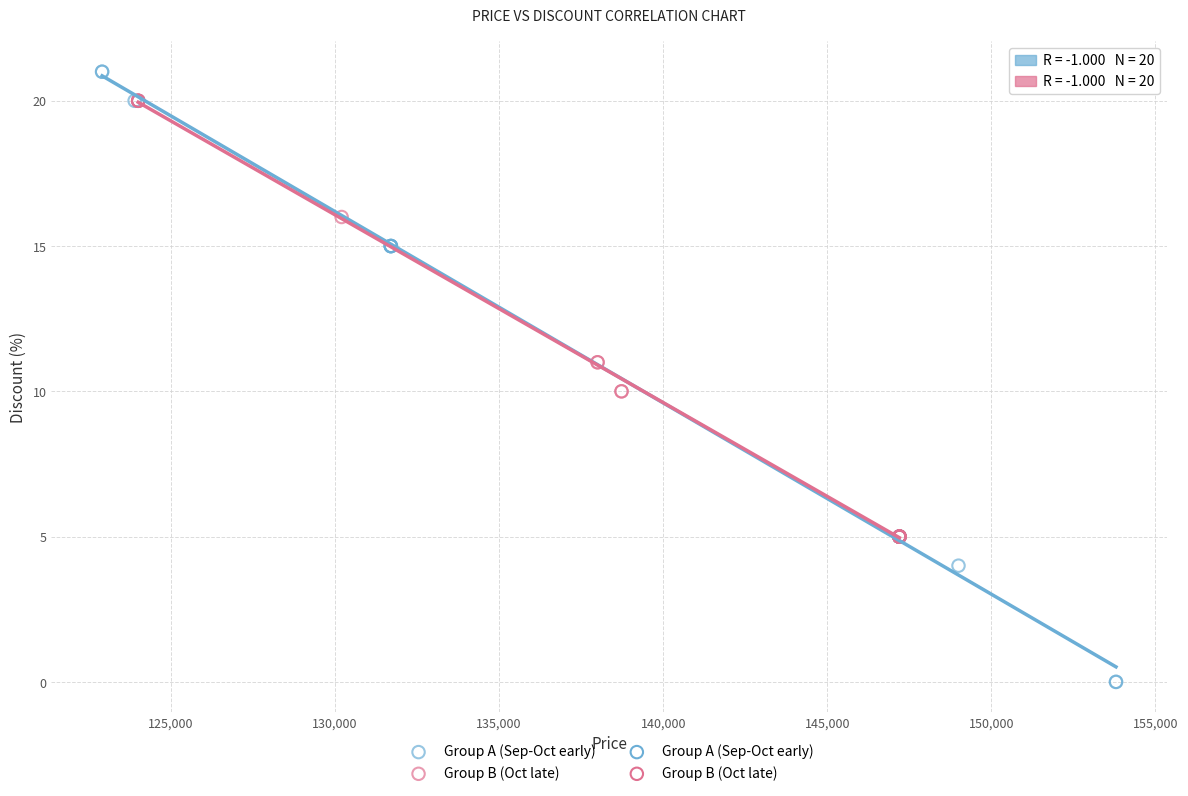

Which series contains the lowest Y value?

Group A (Sep-Oct early)